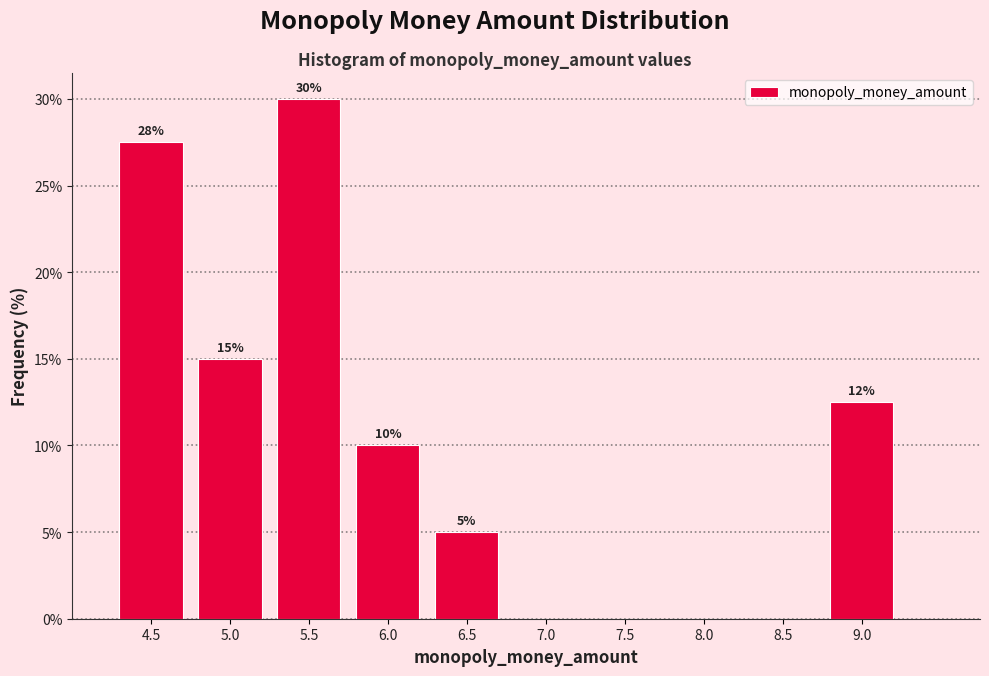

Which range on the x-axis has the tallest bar?

5.25 to 5.75